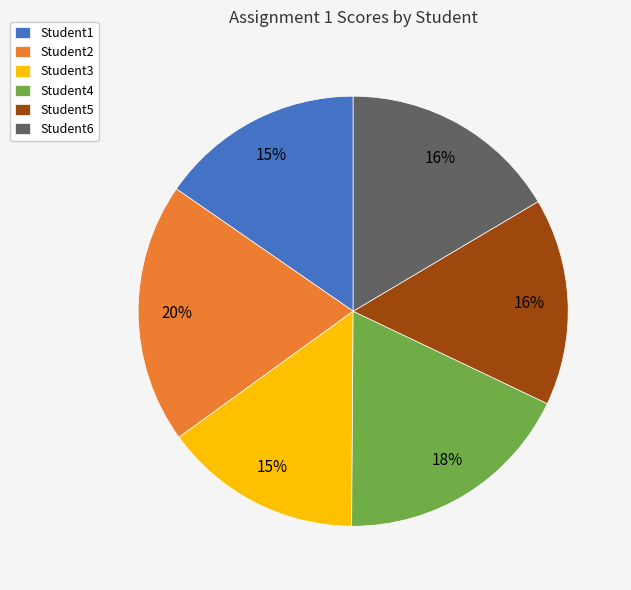

The Student1 slice represents 15% of the pie. True or false?

True